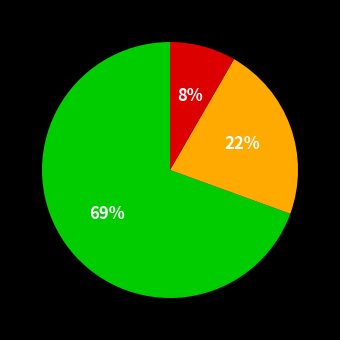

To the nearest percent, what is the average slice percentage?

33%